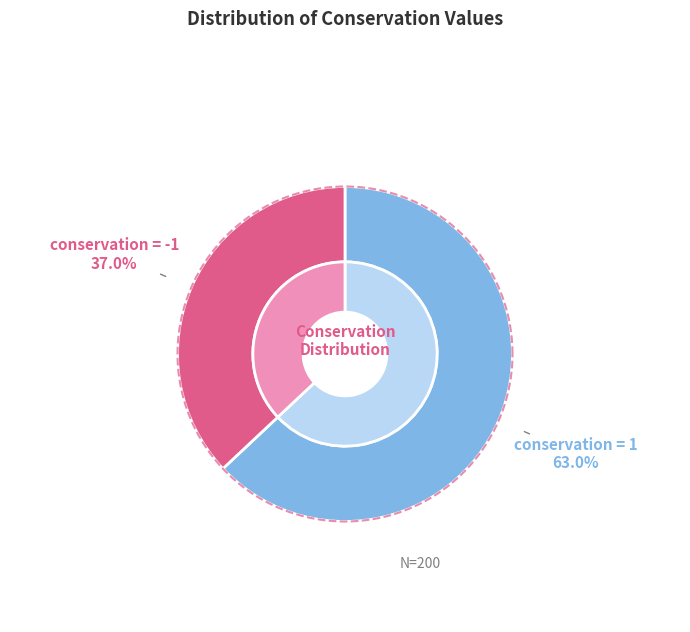

To the nearest percent, what is the average slice percentage?

50%